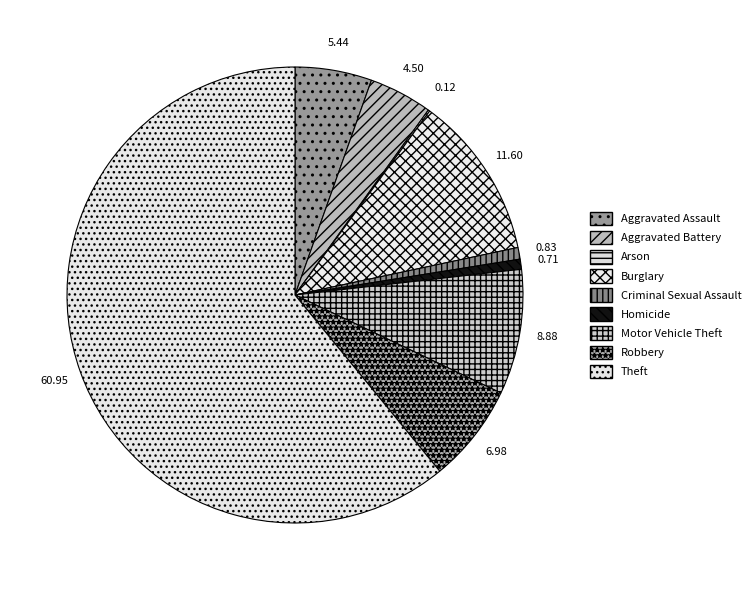

The Homicide slice represents 1% of the pie. True or false?

True